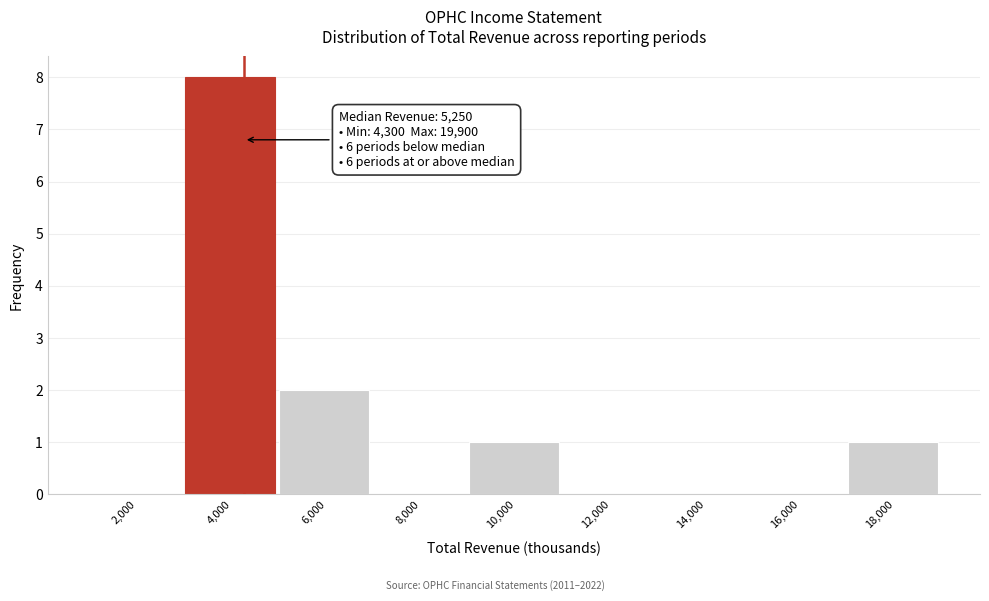

Reading left to right, extract all data points from this chart.

2,000=0	4,000=8	6,000=2	8,000=0	10,000=1	12,000=0	14,000=0	16,000=0	18,000=1